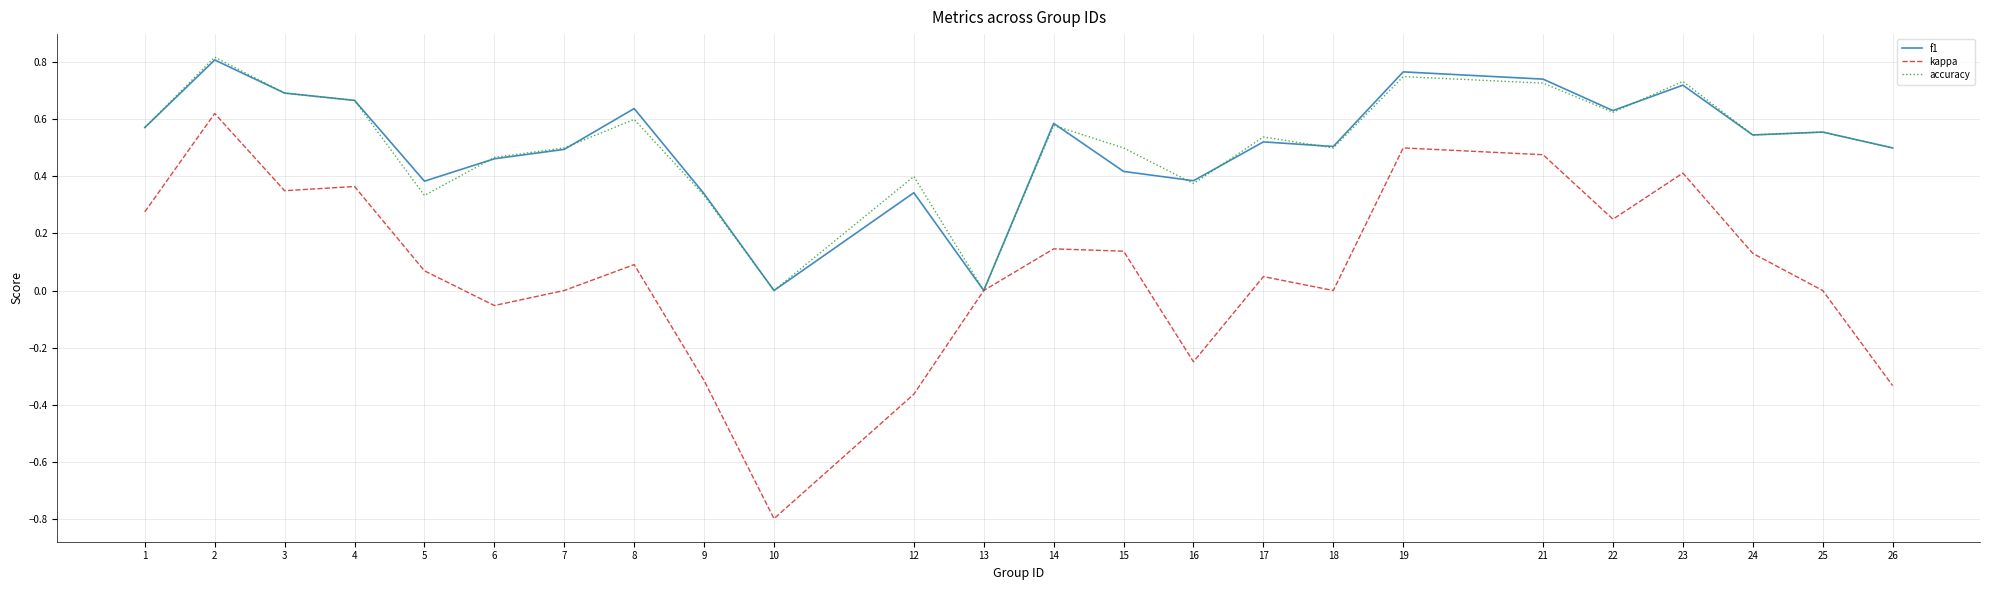

Is it true that kappa equals 0.4 at 4?

True